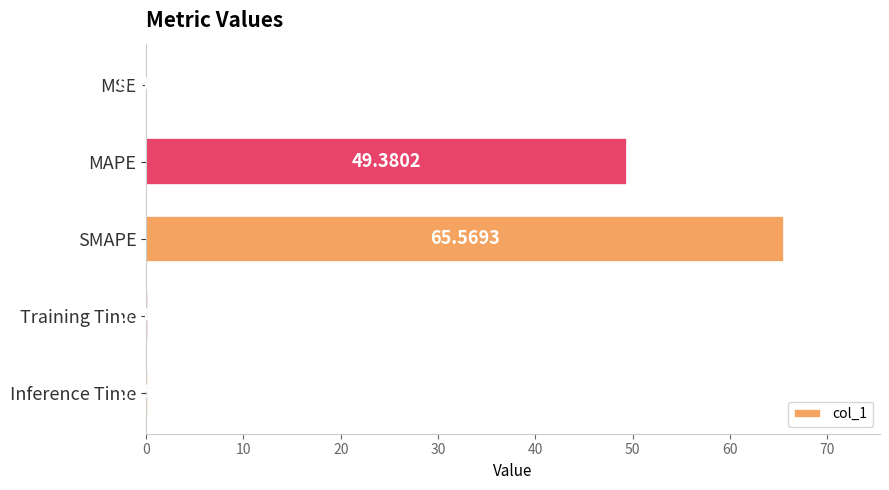

Between Training Time and MAPE, which is larger?

MAPE